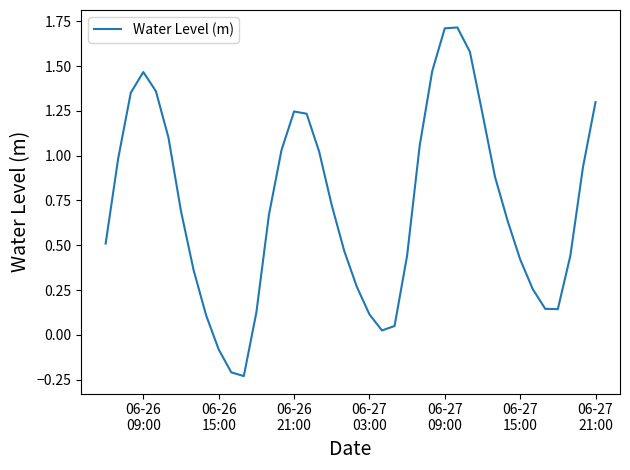

What is the maximum value shown in the chart?

1.7